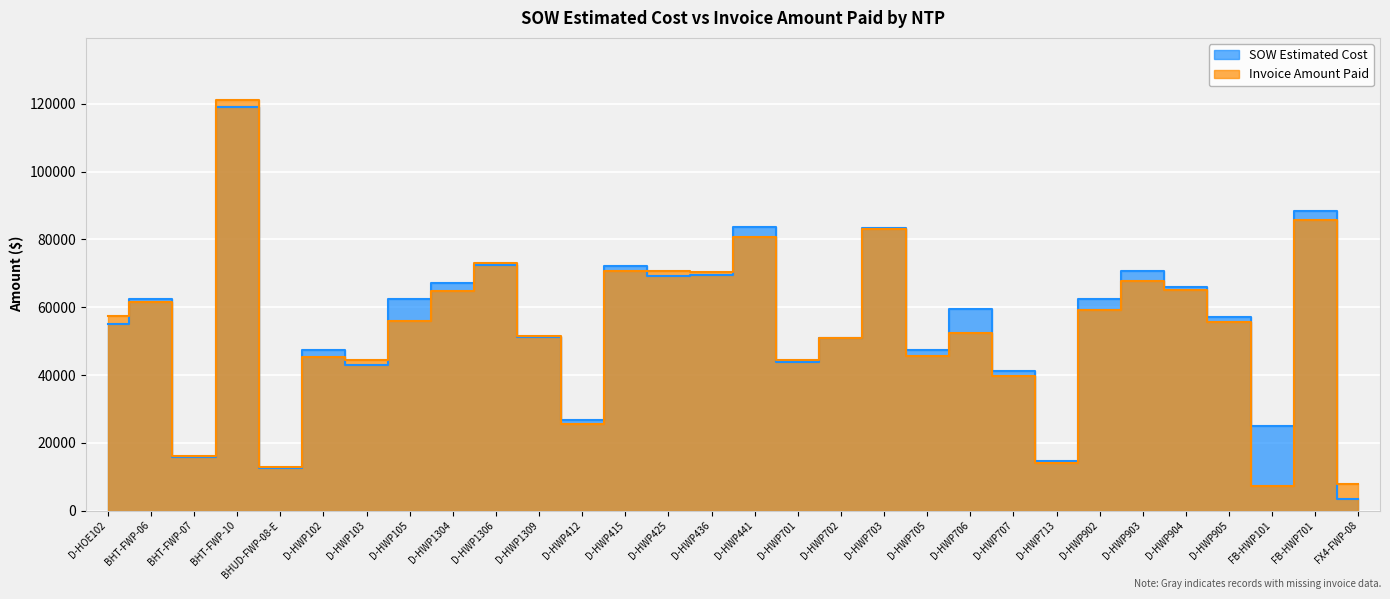

Rank the series at D-HWP701 from highest to lowest value.

Invoice Amount Paid, SOW Estimated Cost